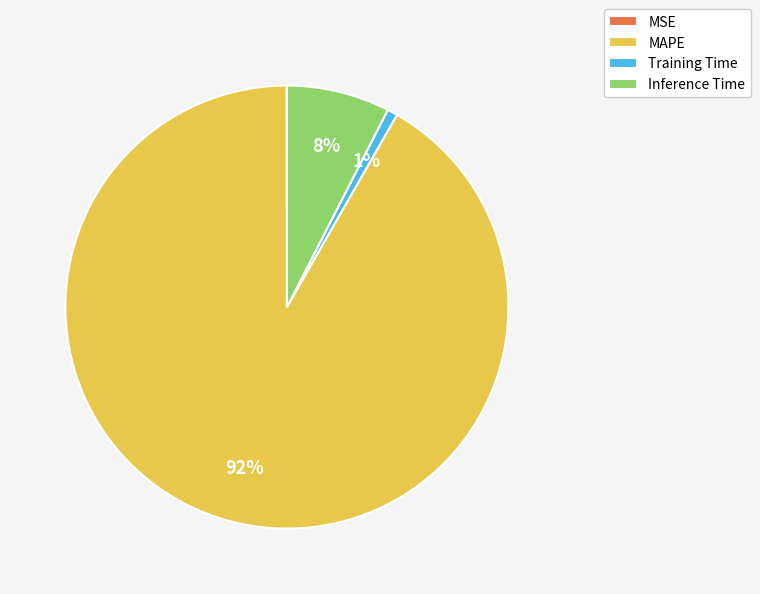

To the nearest percent, what is the average slice percentage?

25%